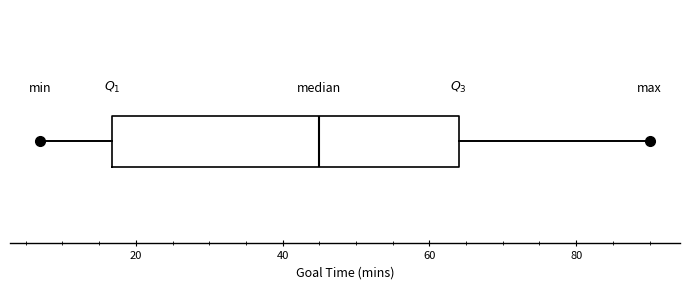

Transcribe this box plot: give where the median line is, the range the box spans, and where the two whiskers end, as read against the x-axis. The values are not printed on the chart, so give them approximately, as read against the axis.

median 46, box 16 to 64, whiskers 8 to 90